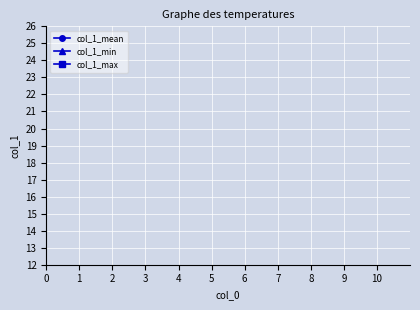

How many distinct data groups are displayed?

3